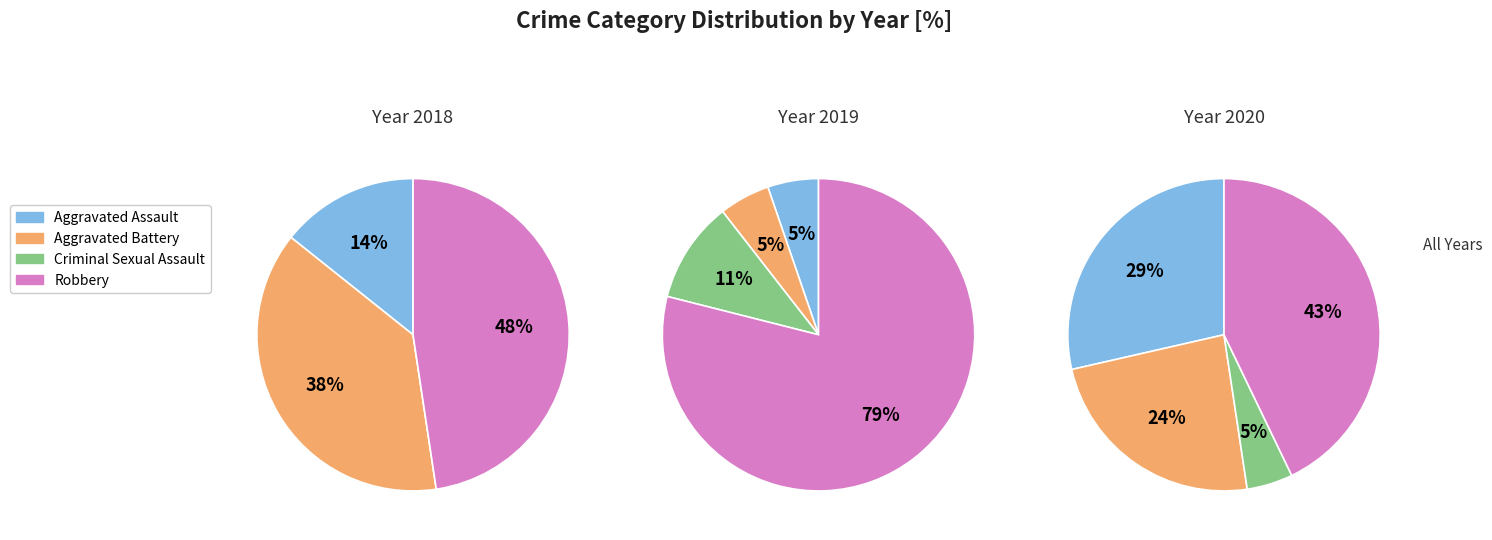

The Robbery slice represents 43% of the pie. True or false?

True